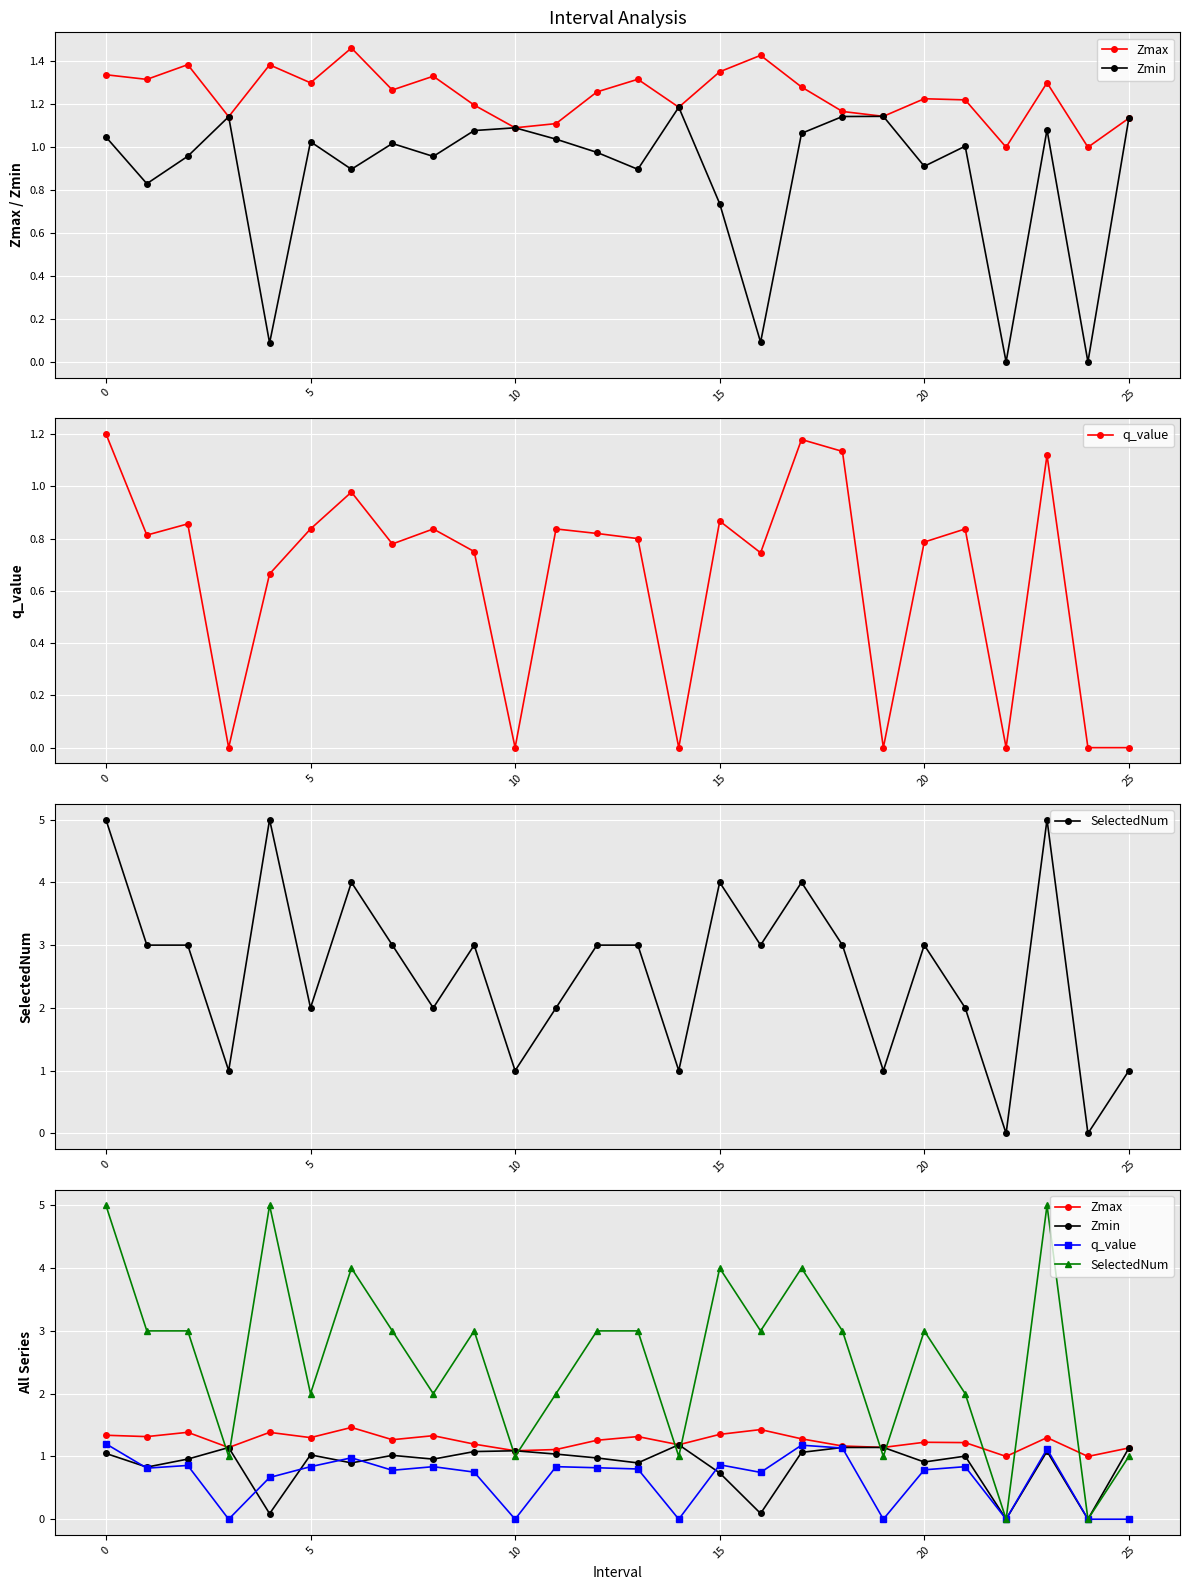

After their last crossing, which series has the higher values: SelectedNum or Zmin?

SelectedNum